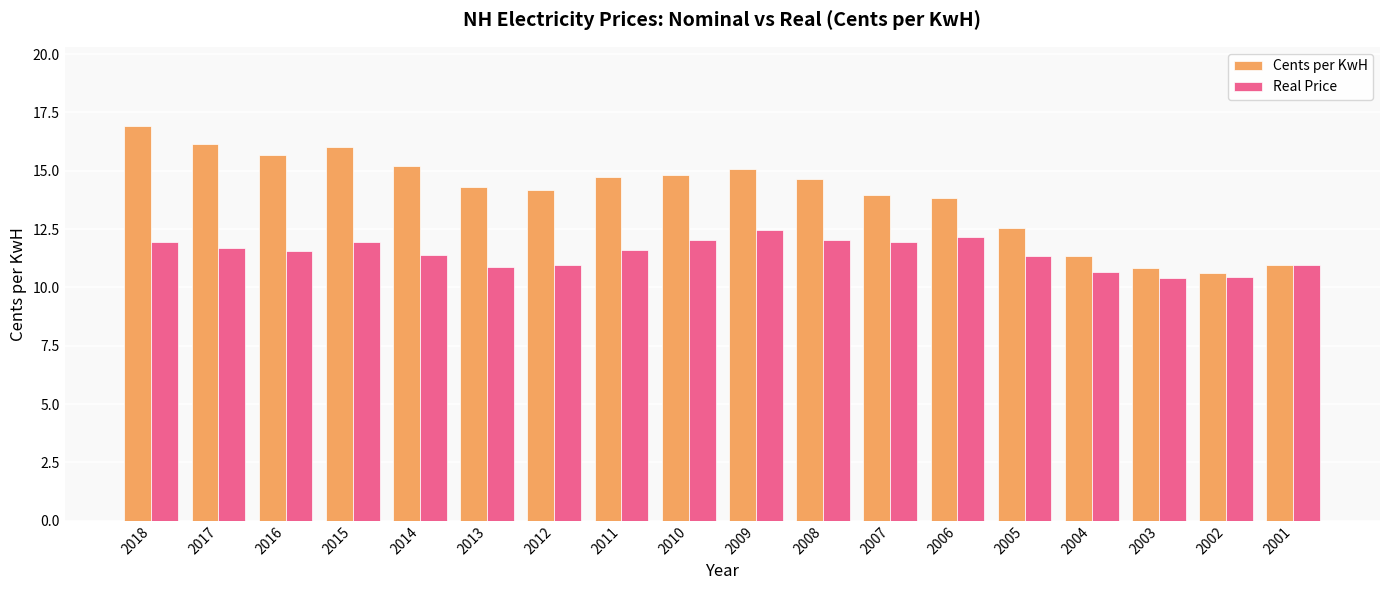

What is the greatest value displayed?

16.9